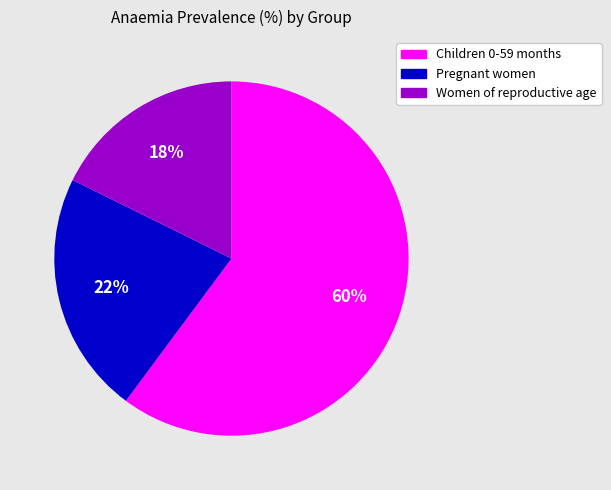

Which slice is the smallest?

Women of reproductive age